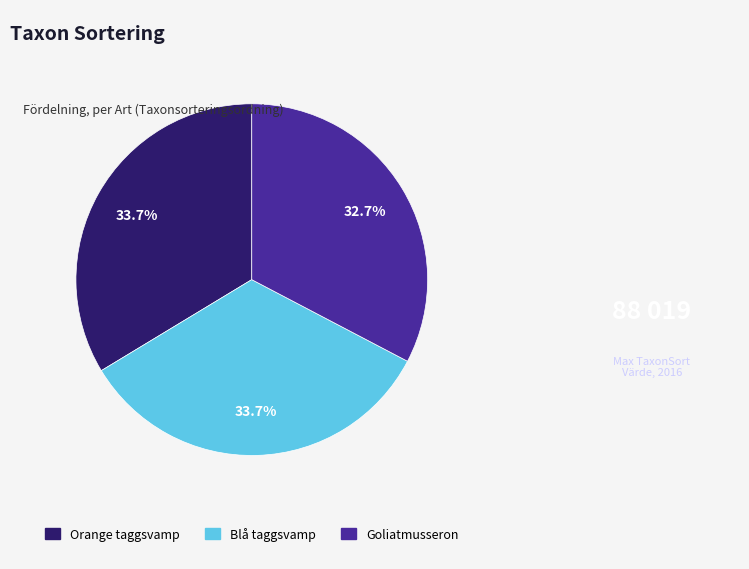

Does any single category account for the majority?

No